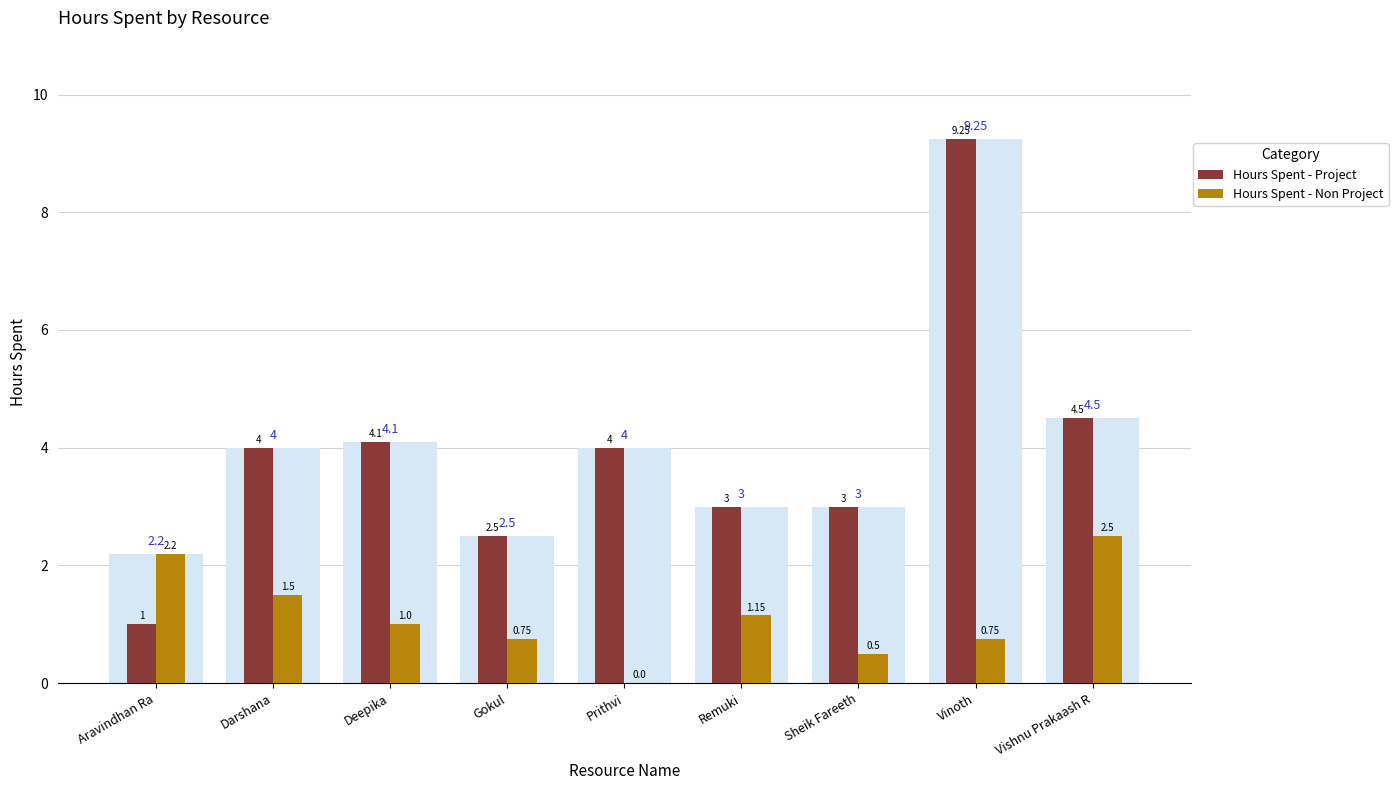

How many groups of bars are there?

9